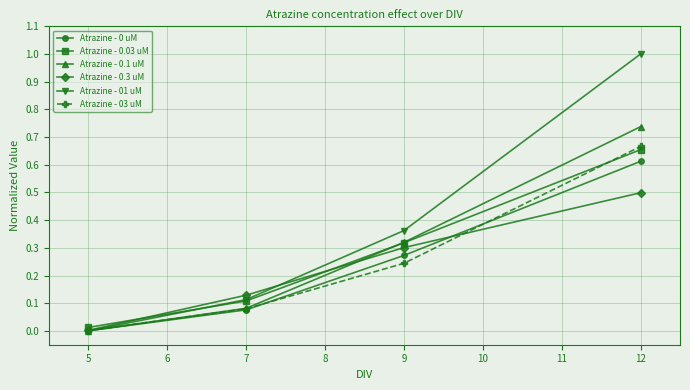

The Atrazine - 0.3 uM series shows 0.1 at 5. True or false?

False